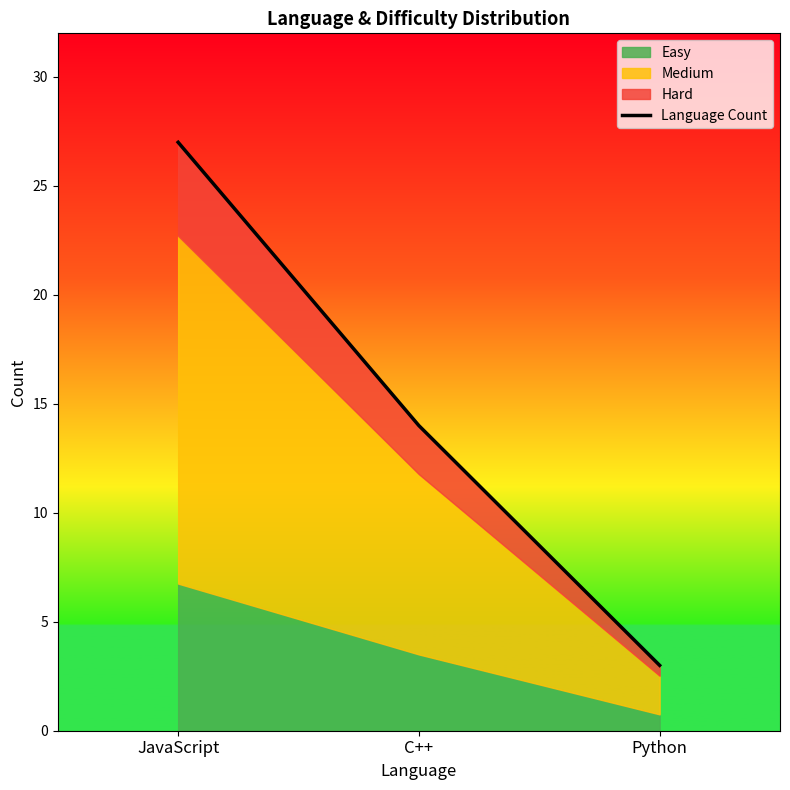

What is the average value?

15